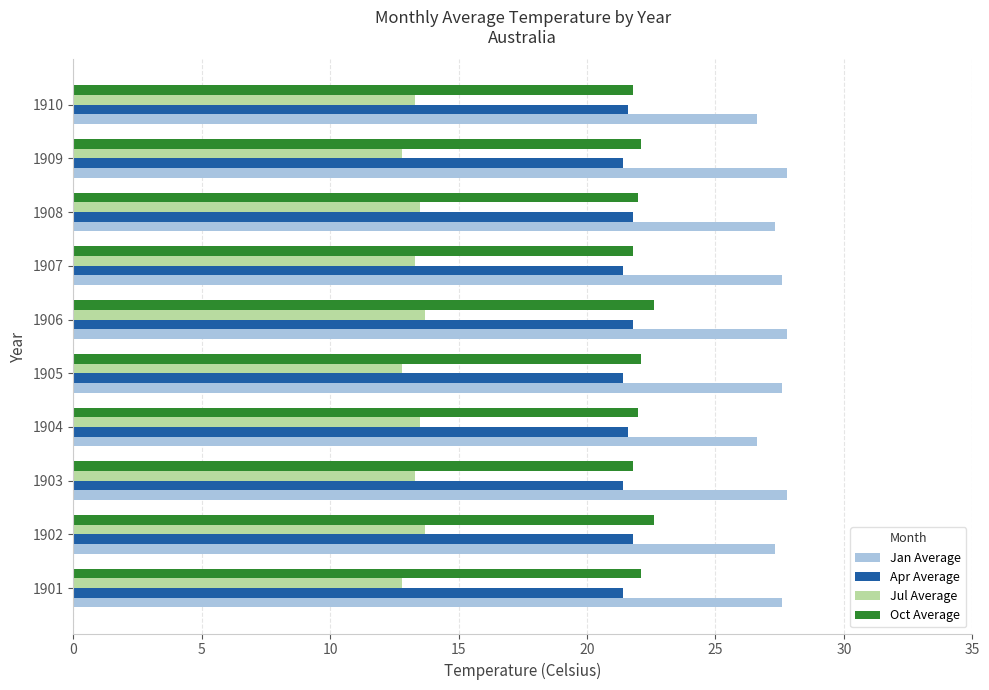

The value of Oct Average at 1908 is 31.0. True or false?

False